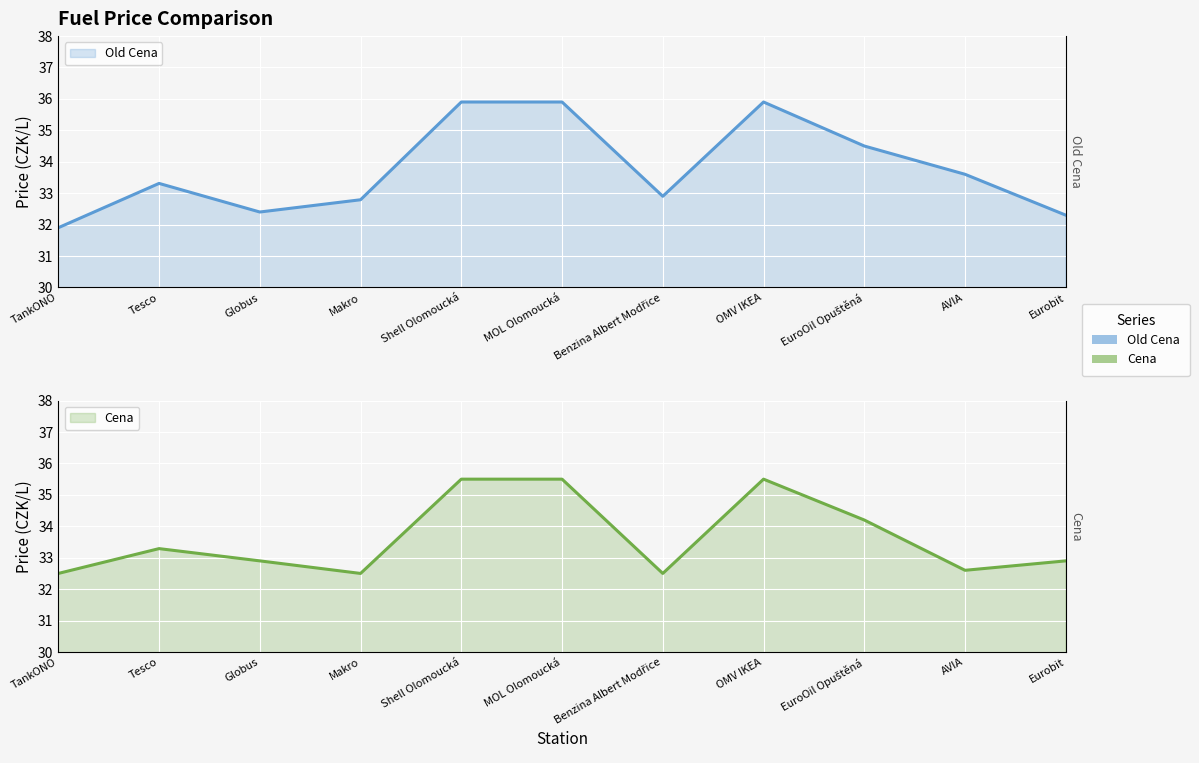

What is the total value across all series at Tesco?

66.6